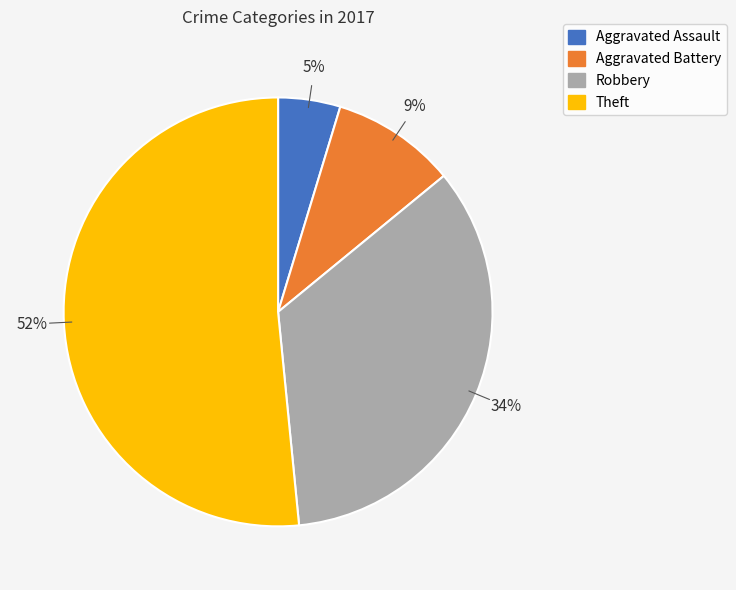

What percentage is the Aggravated Battery slice, to the nearest percent?

9%